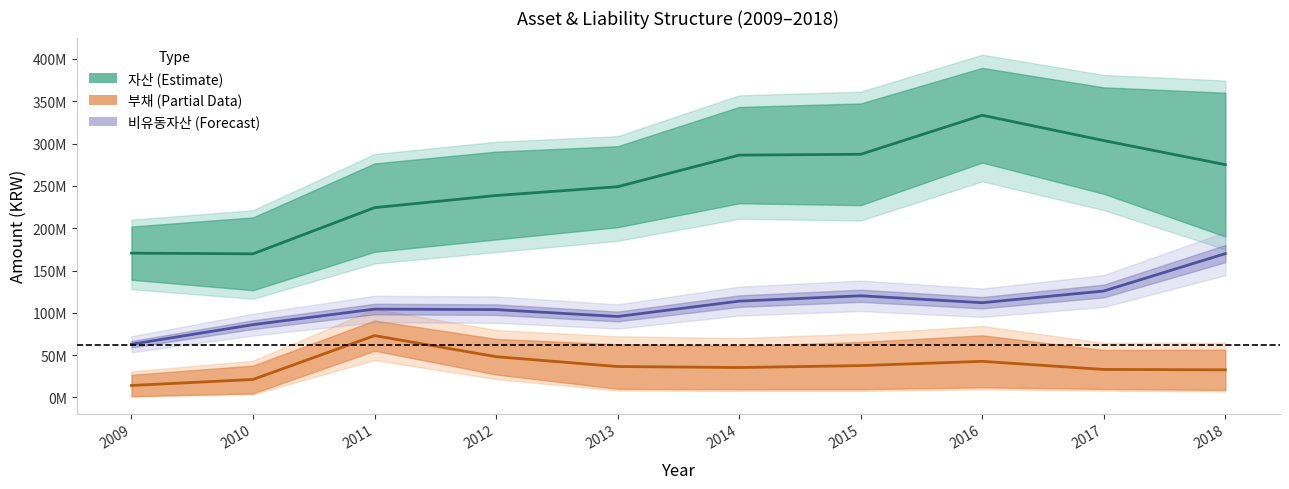

Where is the first local minimum for 비유동부채?

2014